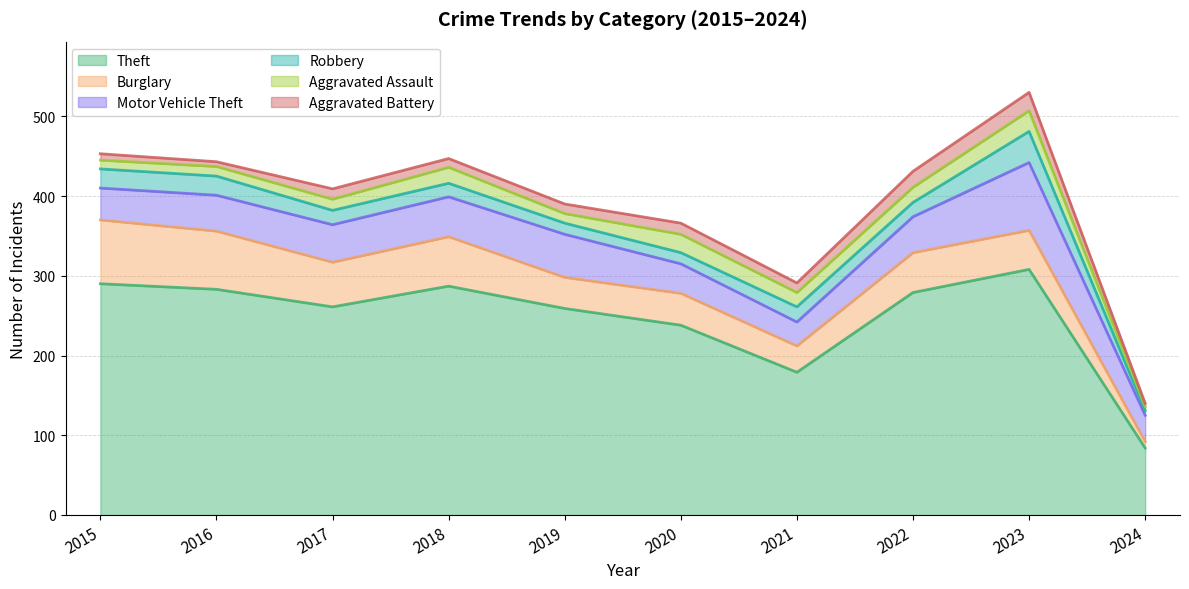

What is the maximum value for Aggravated Assault?

26